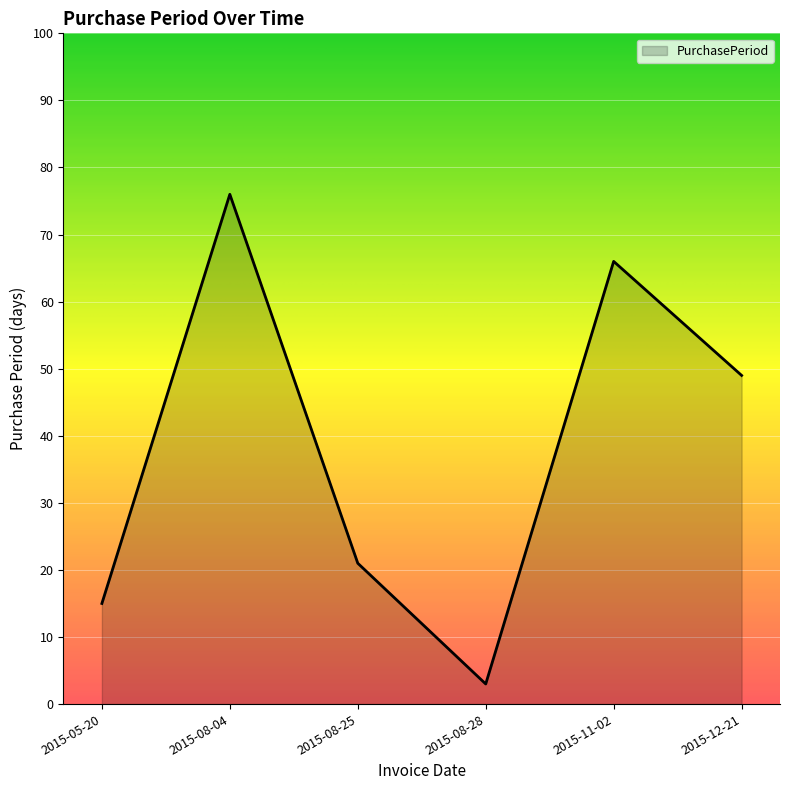

Does the chart display data point markers on the line(s)?

No